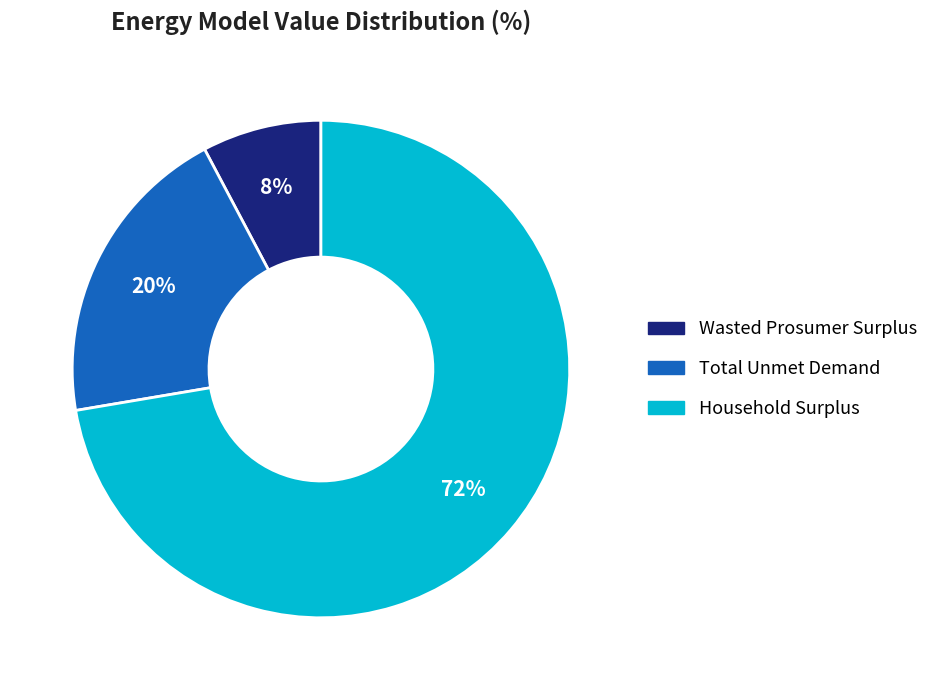

True or false: Wasted Prosumer Surplus accounts for 1% of the total.

False